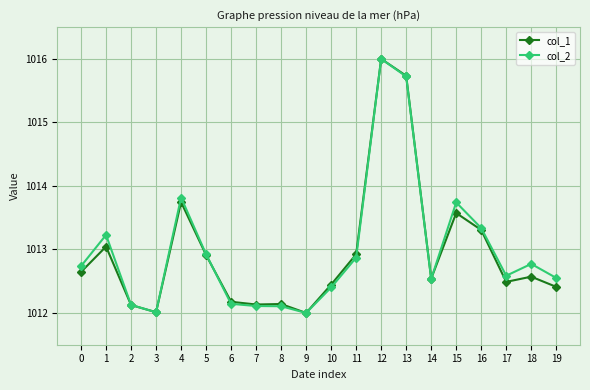

Is it true that col_1 equals 1013.0 at 1?

True